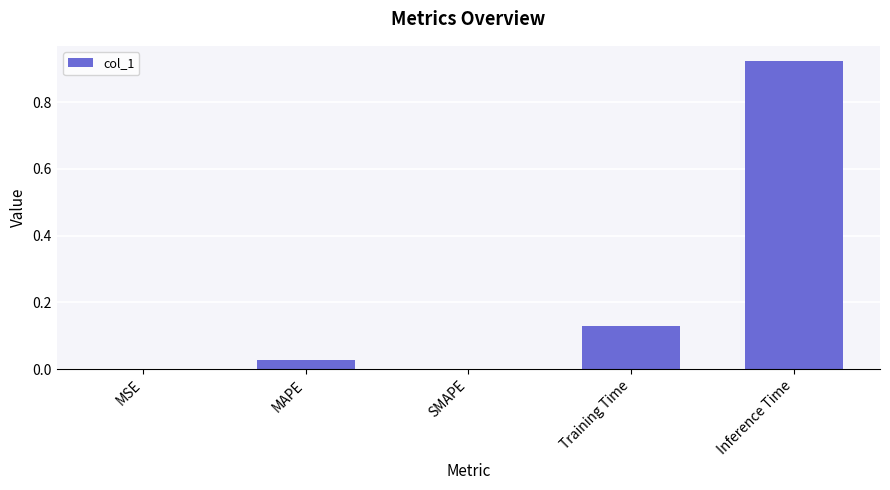

Which has a higher value, Training Time or SMAPE?

Training Time